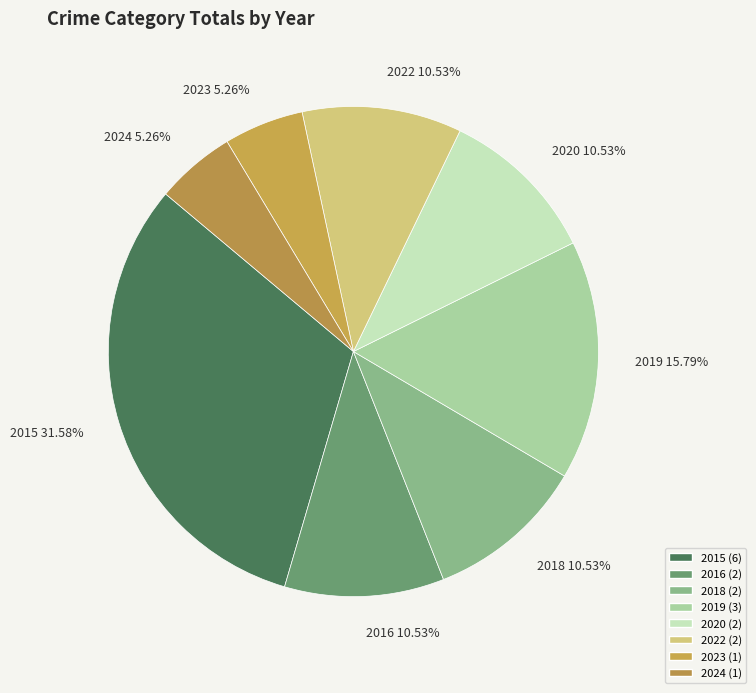

Count the number of slices in the pie.

8